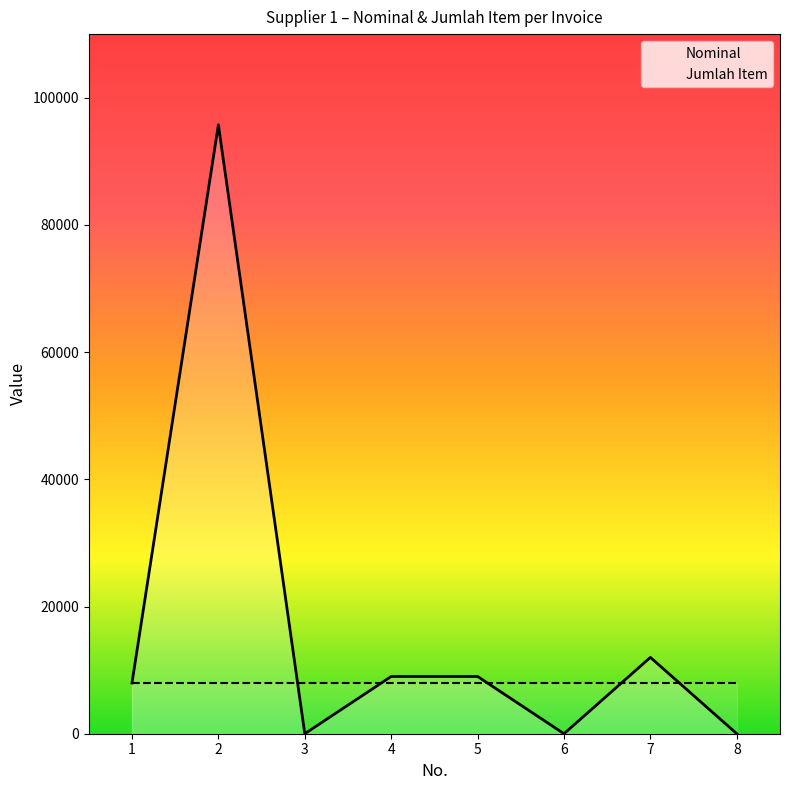

Which series has the widest spread of values?

Nominal